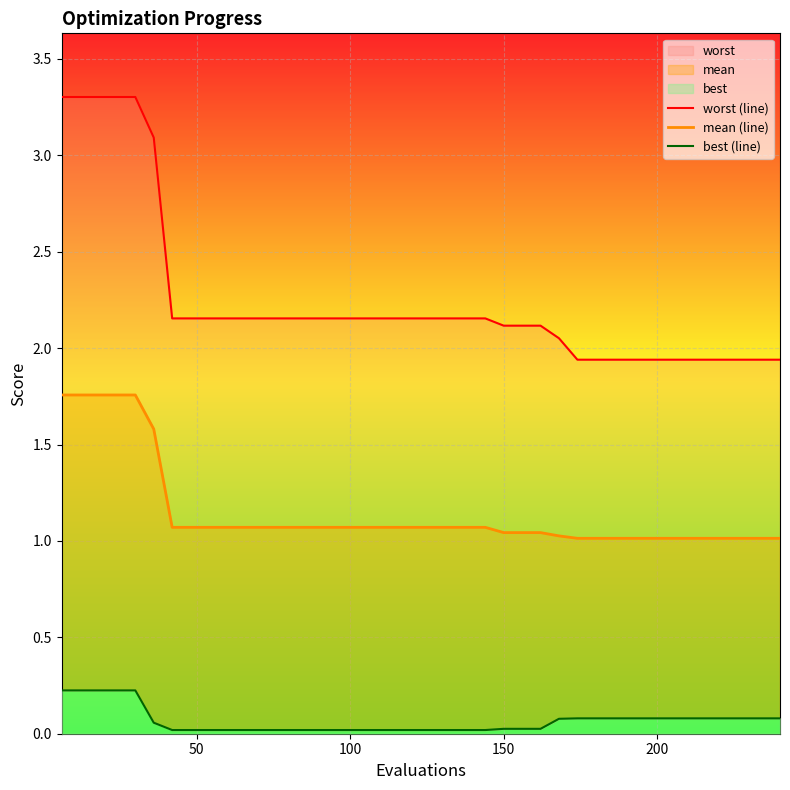

True or false: worst (line) and best (line) cross at least once.

False